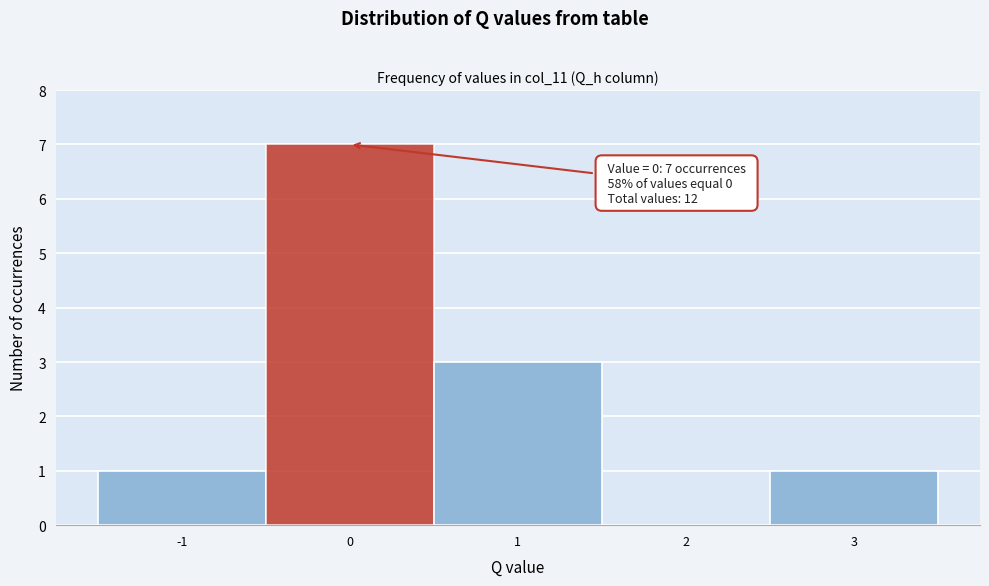

Over which range of the x-axis is the bar tallest?

-0.5 to 0.5